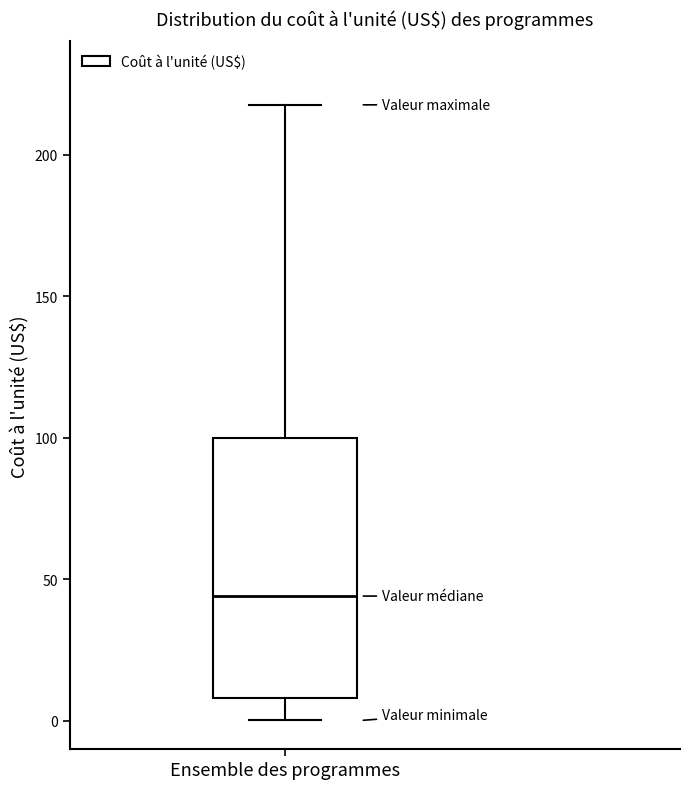

Transcribe this box plot: give where the median line is, the range the box spans, and where the two whiskers end, as read against the y-axis. The values are not printed on the chart, so give them approximately, as read against the axis.

median 45, box 10 to 100, whiskers 0 to 220